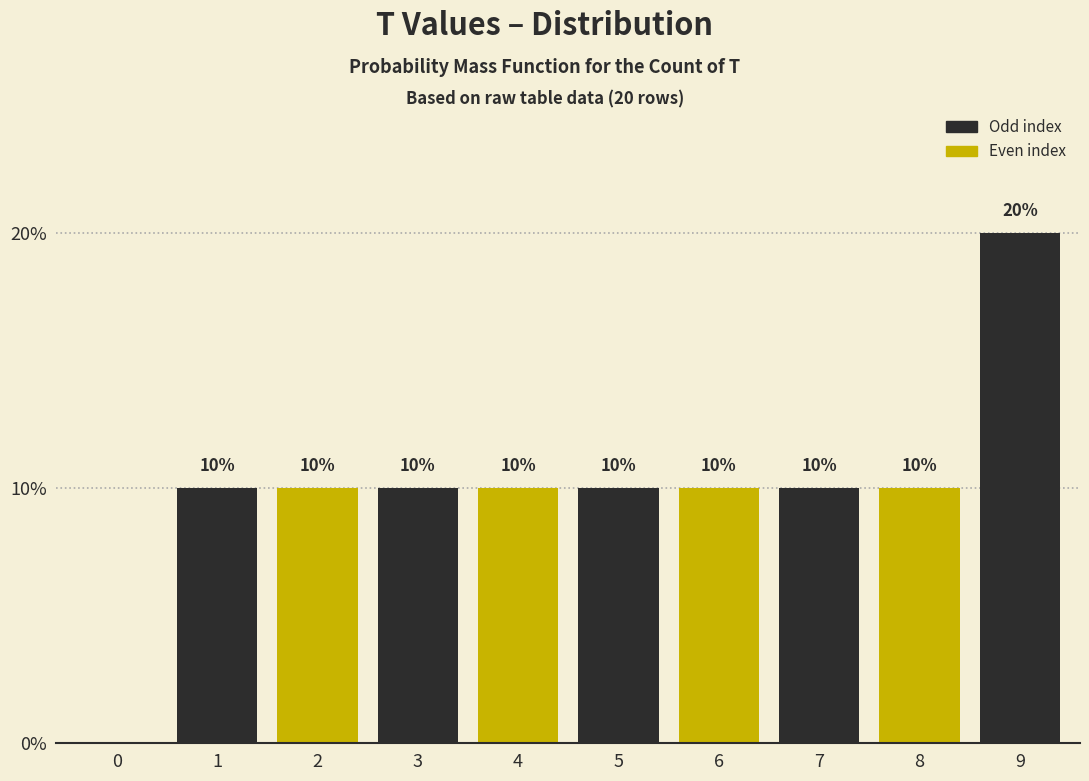

Reading left to right, list all the values displayed in this chart.

0=0	1=10	2=10	3=10	4=10	5=10	6=10	7=10	8=10	9=20